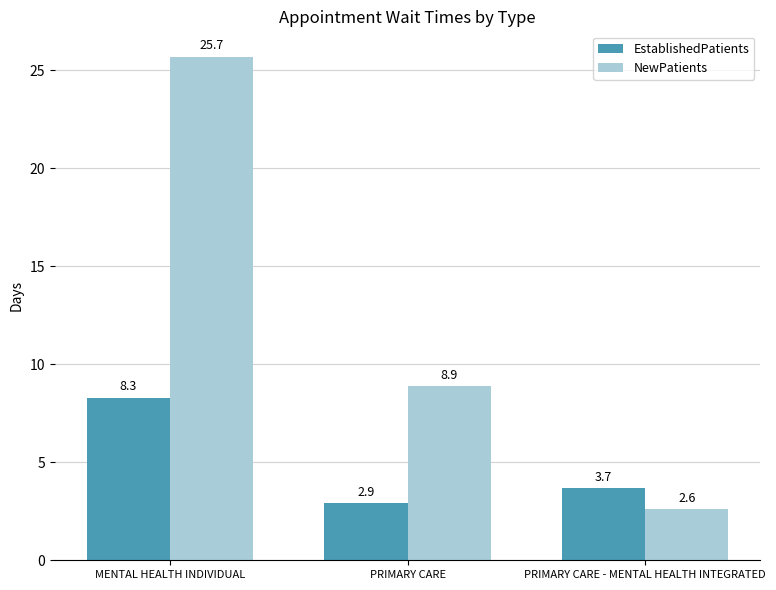

Rank the series by their average value, from highest to lowest.

NewPatients, EstablishedPatients